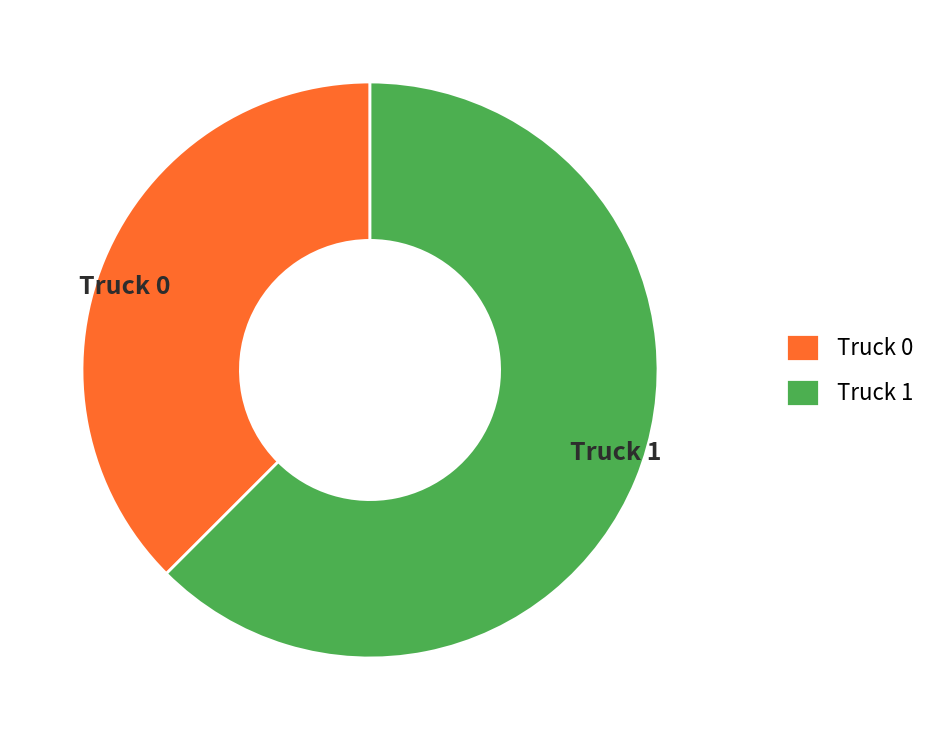

Rank the categories by value from highest to lowest.

Truck 1, Truck 0